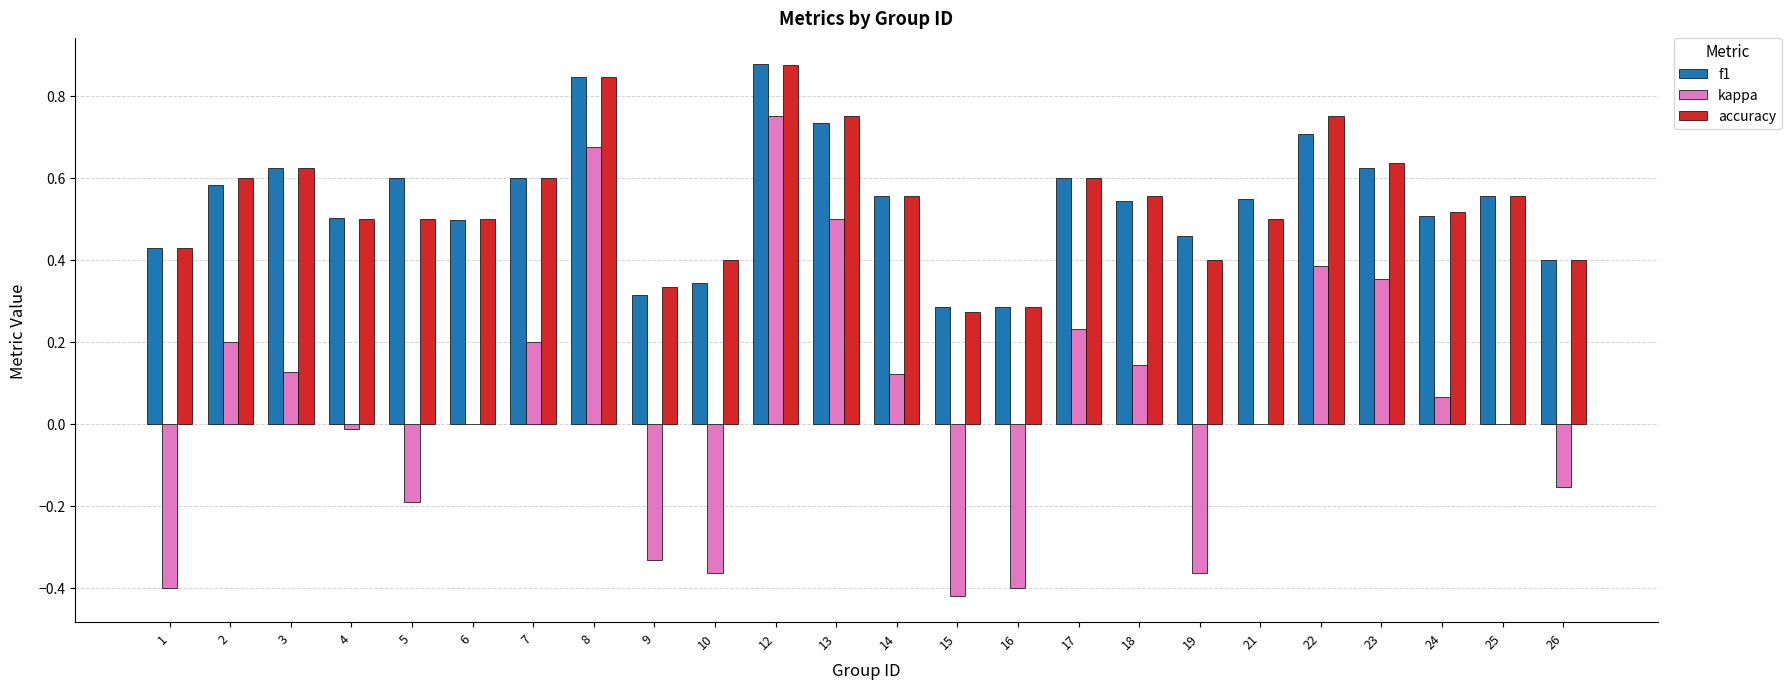

Is the value of accuracy at 26 greater than the value of f1 at 15?

Yes